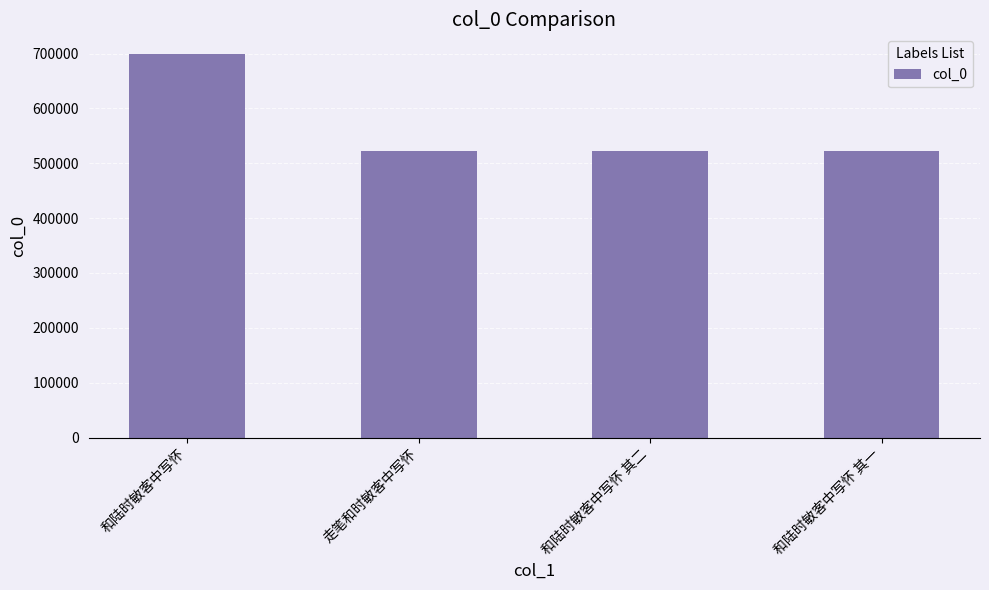

True or false: the data shows 903576 at 和陆时敏客中写怀 其二.

False